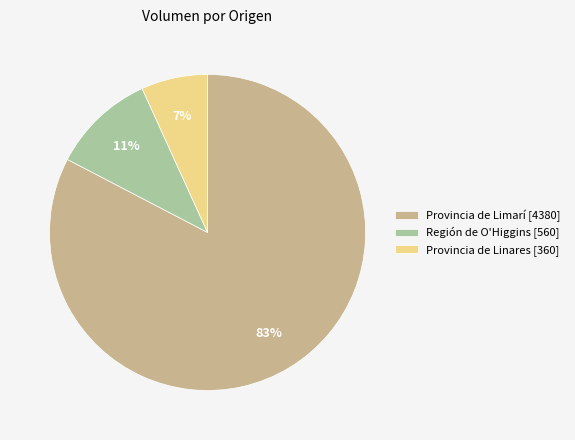

Do Región de O'Higgins [560] and Provincia de Limarí [4380] together represent more than half of the pie?

Yes